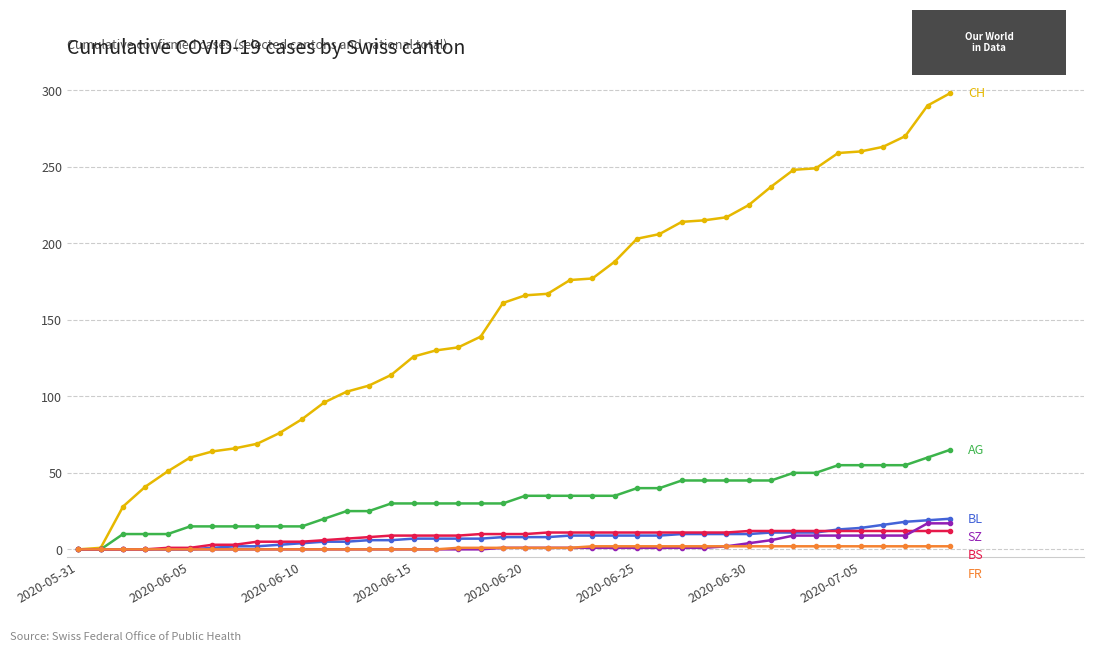

What is the maximum value shown in the chart?

298